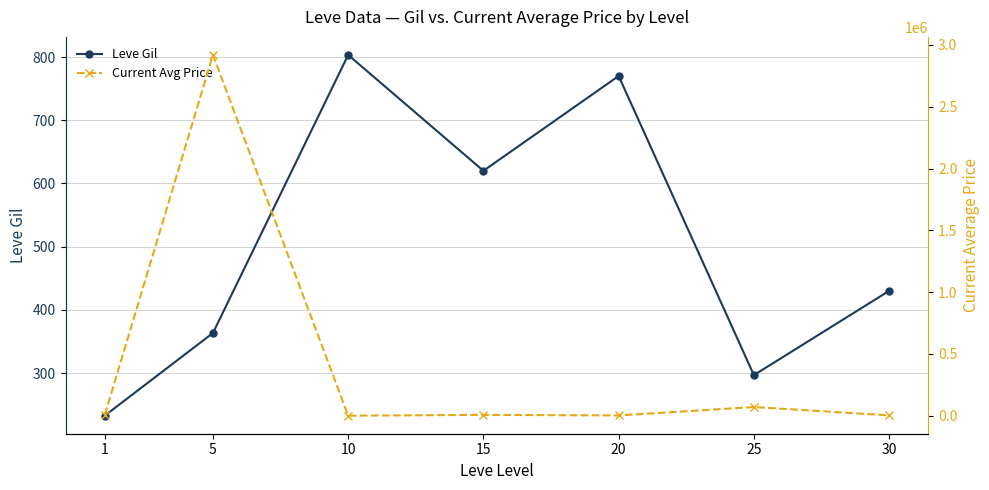

Count the number of categories in the chart.

7